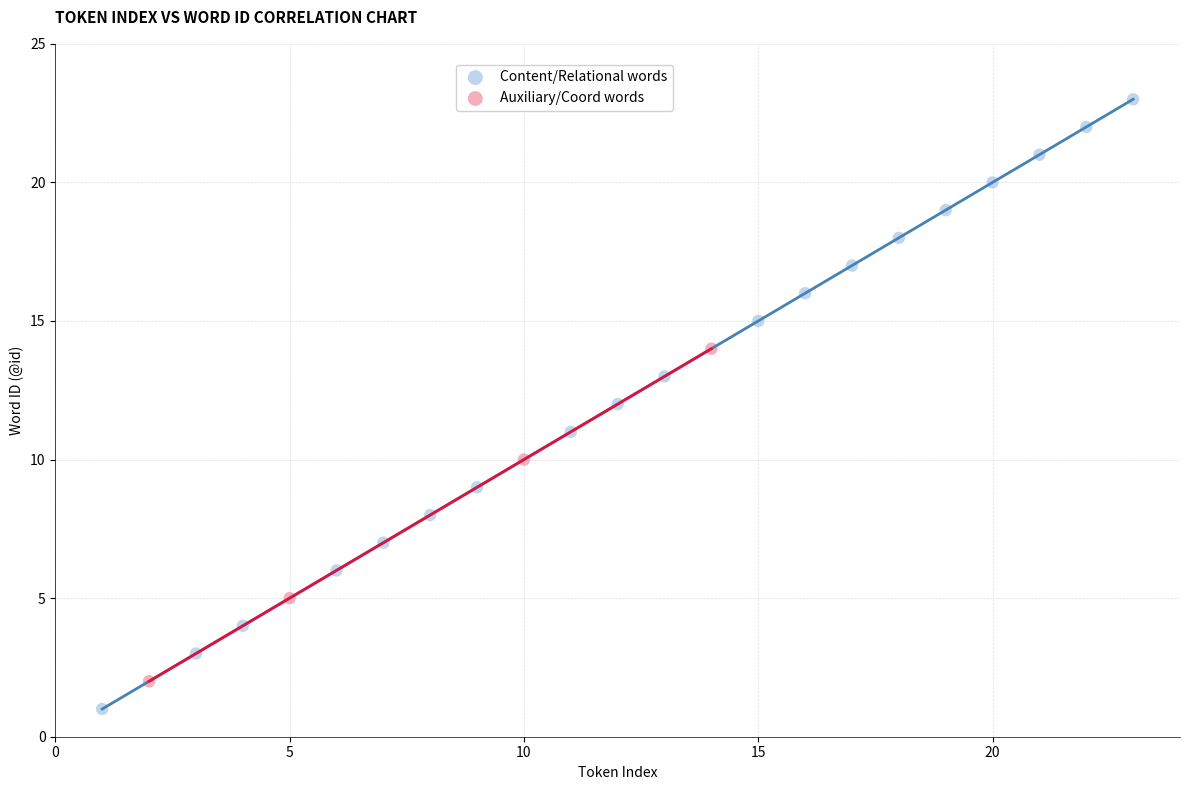

Which series contains the lowest Y value?

Content/Relational words